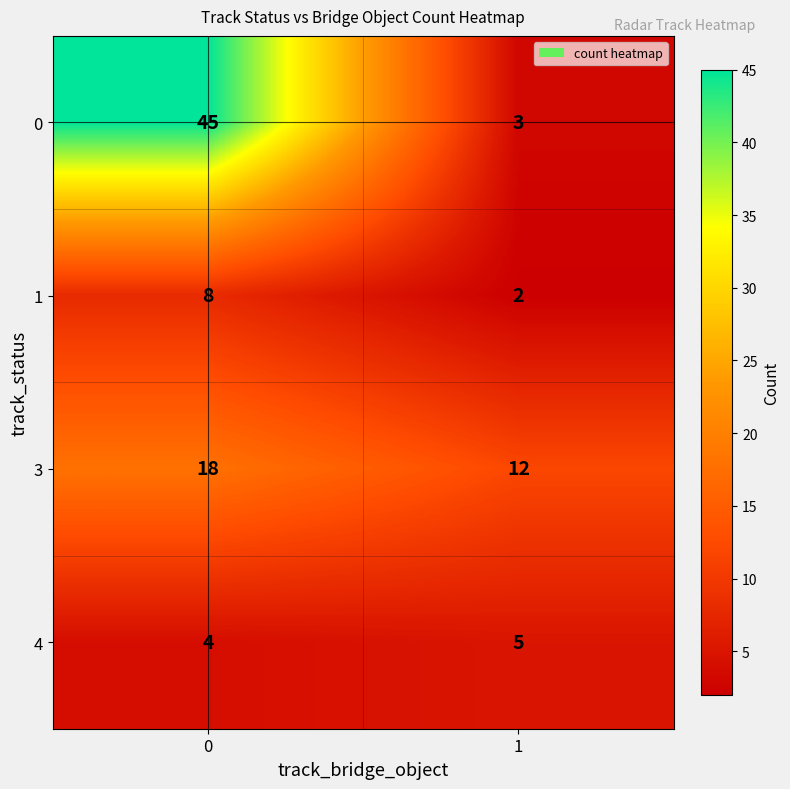

Read the 3 value at 1.

12